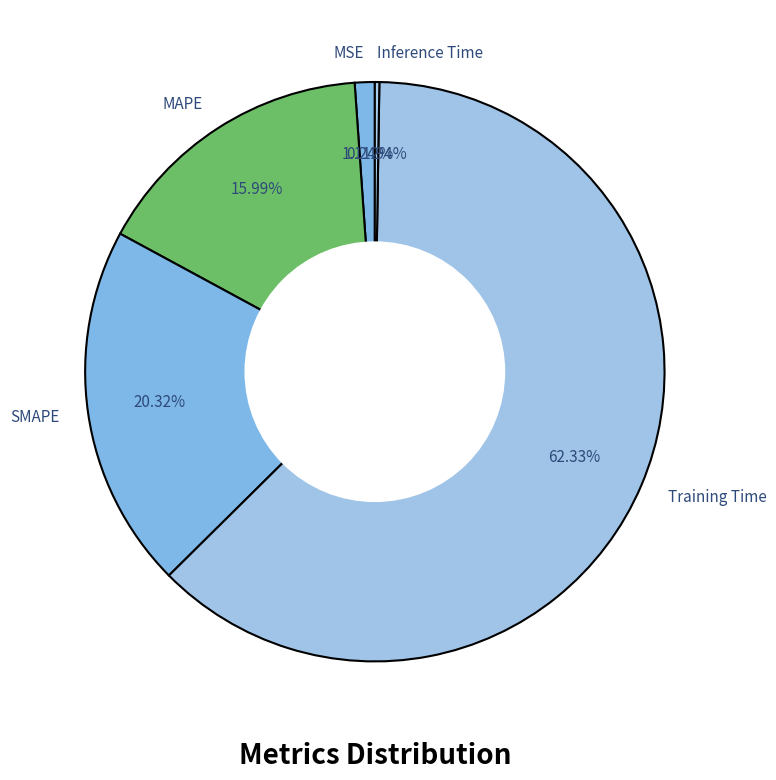

Is Training Time the majority of the pie?

Yes